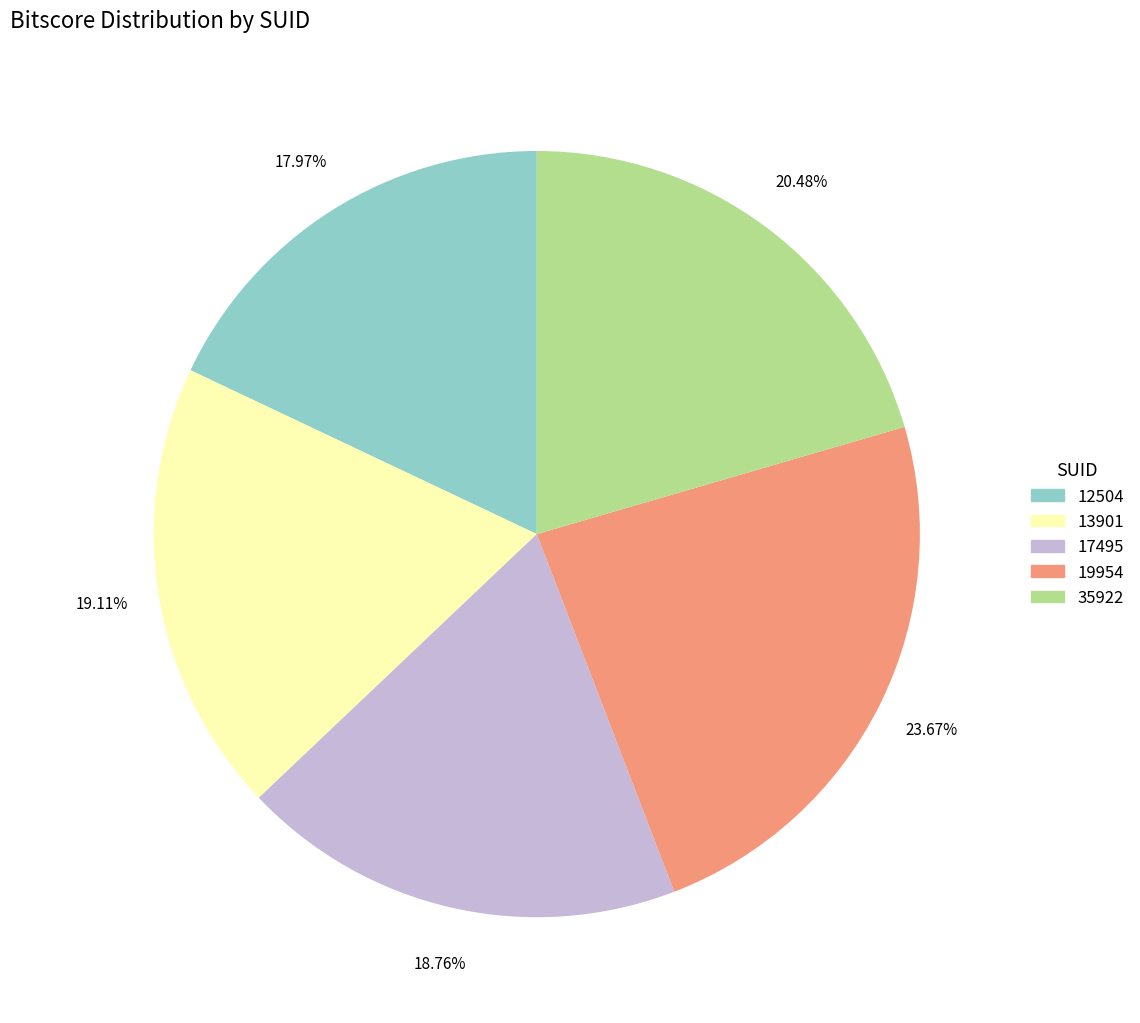

How many slices are in this pie chart?

5